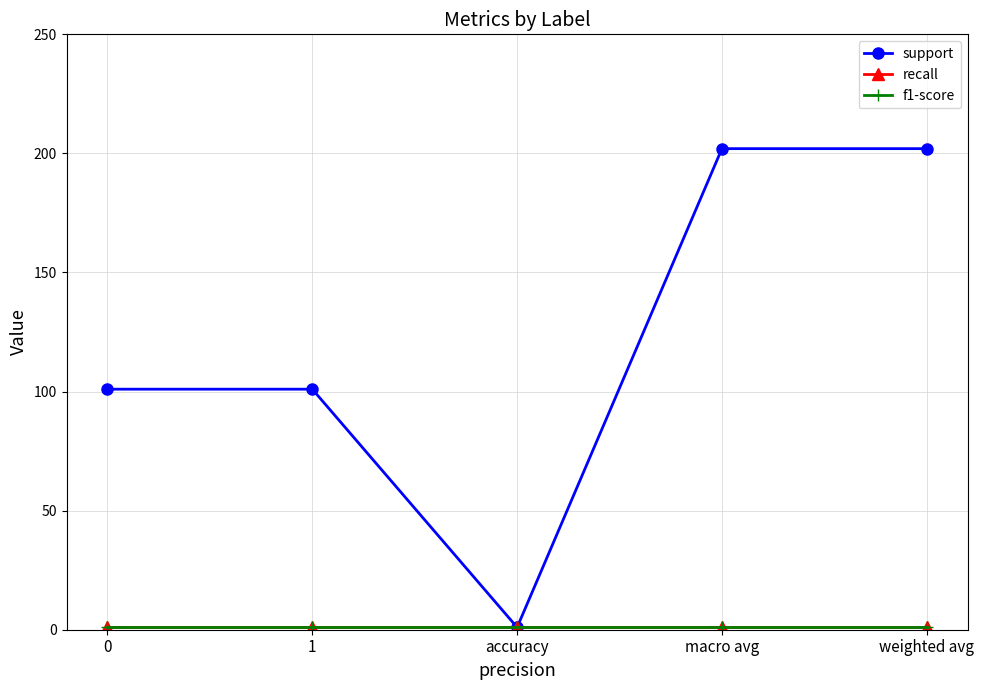

Does the chart have visible grid lines?

Yes